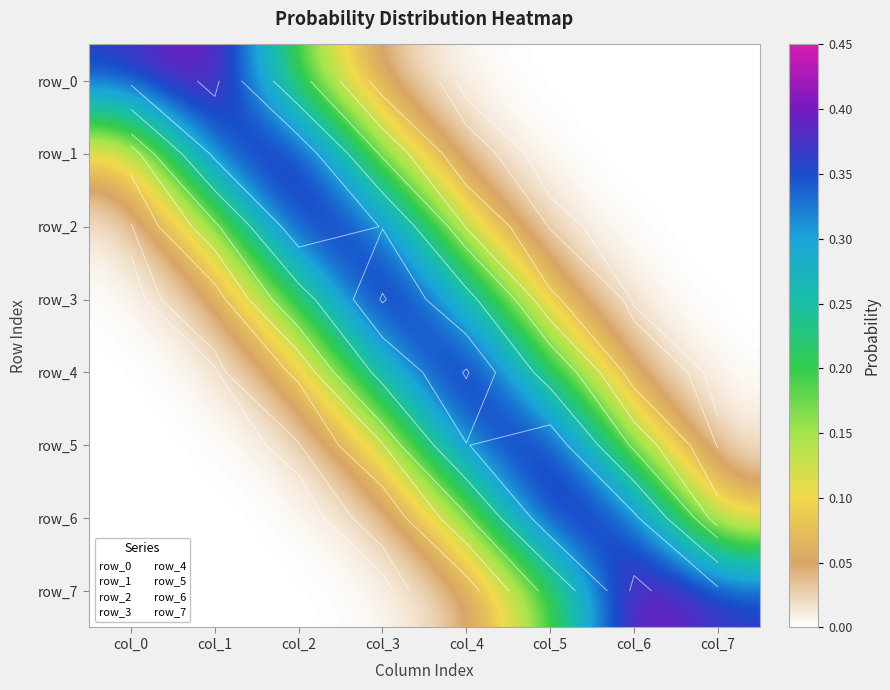

How many distinct data groups are displayed?

8